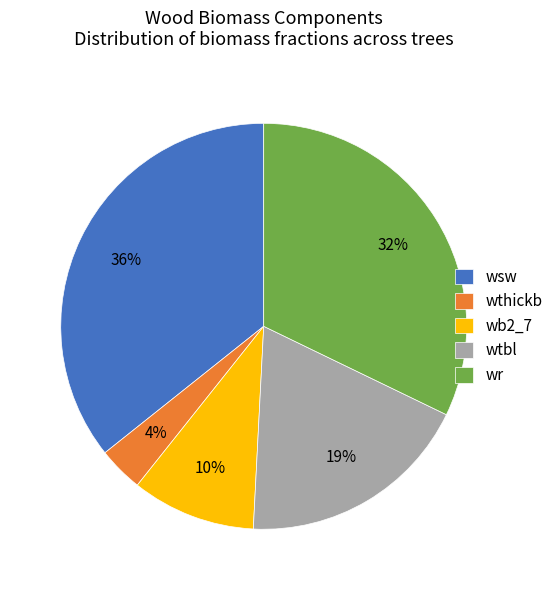

Which slice is the smallest?

wthickb